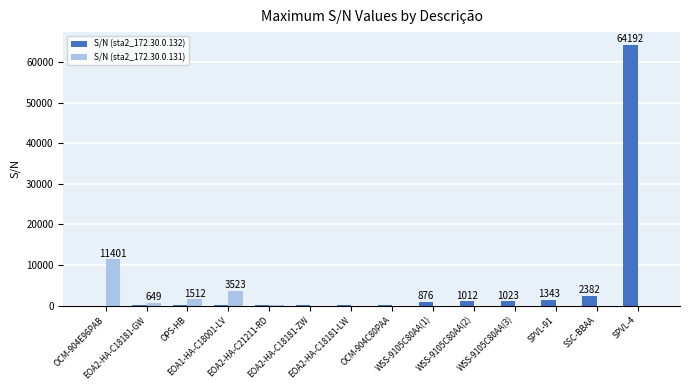

Which series has the largest total across all categories?

S/N (sta2_172.30.0.132)